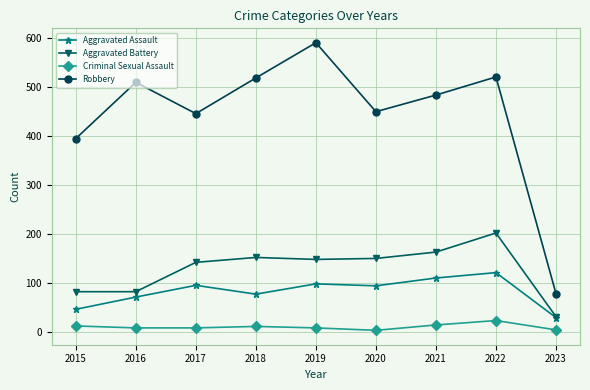

True or false: Robbery and Aggravated Battery intersect in this chart.

False